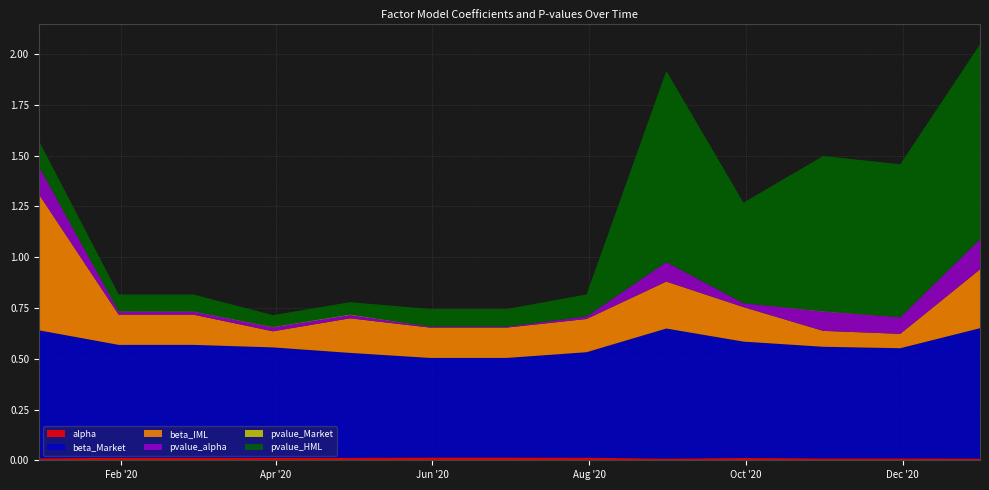

Reading left to right, transcribe all the data shown in this chart.

alpha: 2019-12-31=0.0	2020-01-31=0.0	2020-02-29=0.0	2020-03-31=0.0	2020-04-30=0.0	2020-05-31=0.0	2020-06-30=0.0	2020-07-31=0.0	2020-08-31=0.0	2020-09-30=0.0	2020-10-31=0.0	2020-11-30=0.0	2020-12-31=0.0
beta_Market: 2019-12-31=0.6	2020-01-31=0.6	2020-02-29=0.6	2020-03-31=0.5	2020-04-30=0.5	2020-05-31=0.5	2020-06-30=0.5	2020-07-31=0.5	2020-08-31=0.6	2020-09-30=0.6	2020-10-31=0.5	2020-11-30=0.5	2020-12-31=0.6
beta_IML: 2019-12-31=0.7	2020-01-31=0.1	2020-02-29=0.1	2020-03-31=0.1	2020-04-30=0.2	2020-05-31=0.1	2020-06-30=0.1	2020-07-31=0.2	2020-08-31=0.2	2020-09-30=0.2	2020-10-31=0.1	2020-11-30=0.1	2020-12-31=0.3
pvalue_alpha: 2019-12-31=0.1	2020-01-31=0.0	2020-02-29=0.0	2020-03-31=0.0	2020-04-30=0.0	2020-05-31=0.0	2020-06-30=0.0	2020-07-31=0.0	2020-08-31=0.1	2020-09-30=0.0	2020-10-31=0.1	2020-11-30=0.1	2020-12-31=0.1
pvalue_Market: 2019-12-31=0.0	2020-01-31=0.0	2020-02-29=0.0	2020-03-31=0.0	2020-04-30=0.0	2020-05-31=0.0	2020-06-30=0.0	2020-07-31=0.0	2020-08-31=0.0	2020-09-30=0.0	2020-10-31=0.0	2020-11-30=0.0	2020-12-31=0.0
pvalue_HML: 2019-12-31=0.1	2020-01-31=0.1	2020-02-29=0.1	2020-03-31=0.1	2020-04-30=0.1	2020-05-31=0.1	2020-06-30=0.1	2020-07-31=0.1	2020-08-31=0.9	2020-09-30=0.5	2020-10-31=0.8	2020-11-30=0.8	2020-12-31=1.0